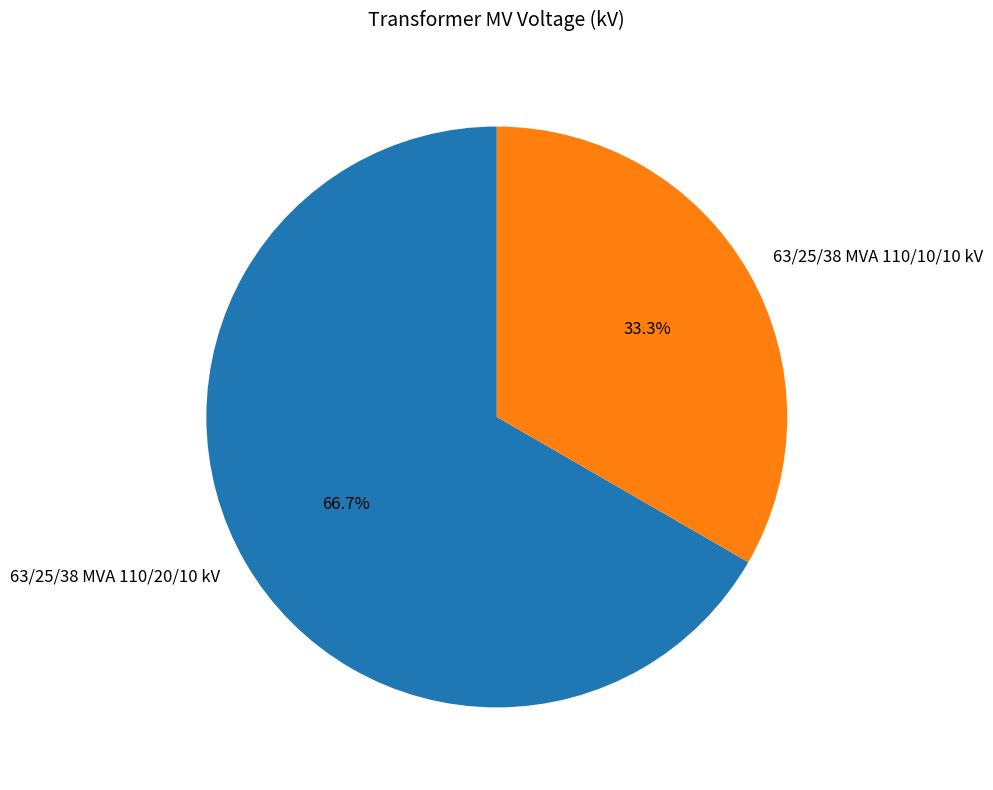

Is it true that 63/25/38 MVA 110/10/10 kV is 33% of the pie?

True